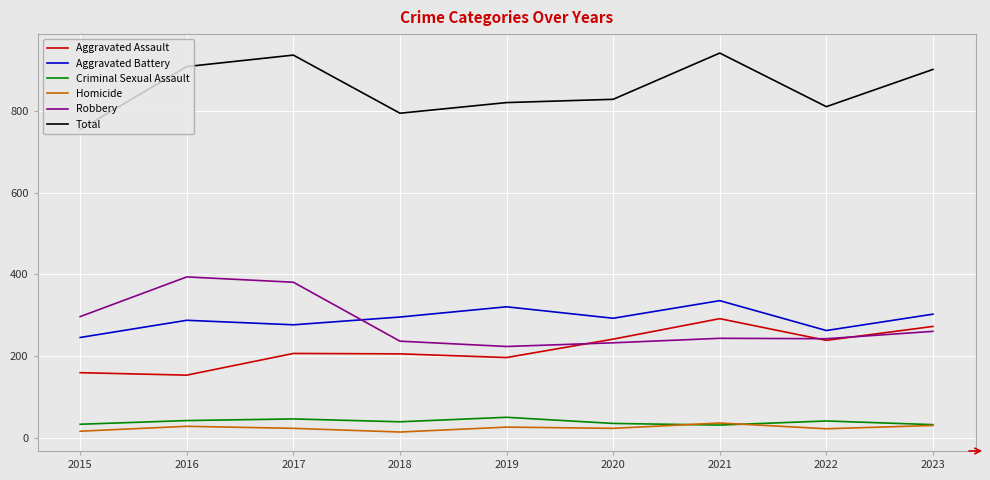

What is the total value across all series at 2020?

1656